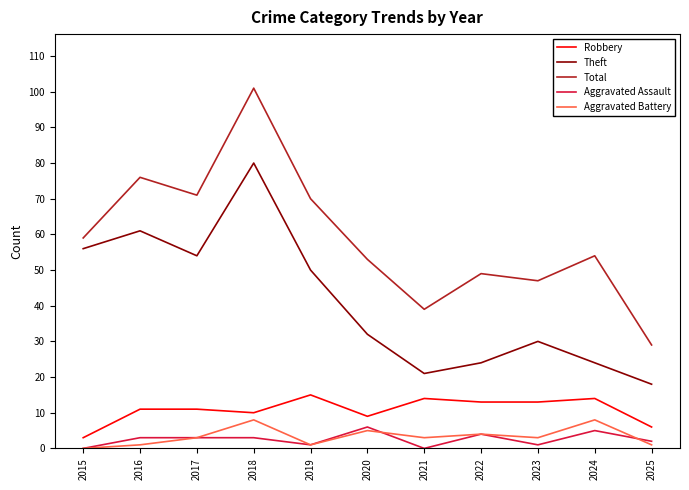

Which series has the largest total across all categories?

Total